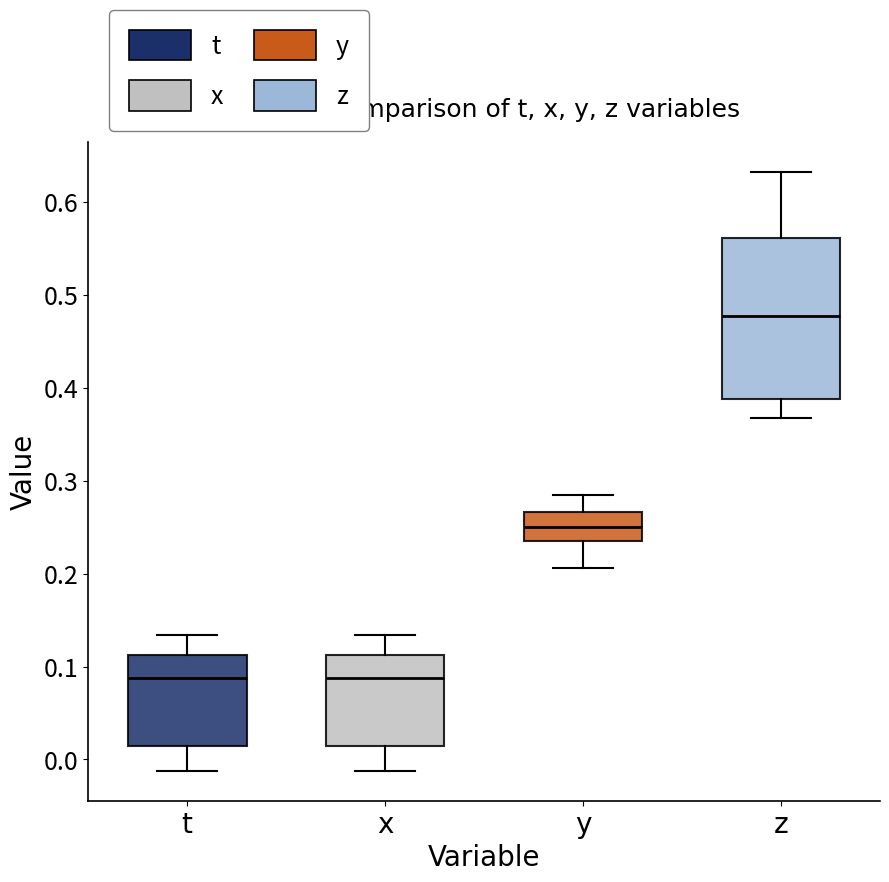

Reading left to right, transcribe this box plot: for each box, give where its median line is, the range the box spans, and where its two whiskers end, as read against the y-axis. The values are not printed on the chart, so give them approximately, as read against the axis.

t: median 0.09, box 0.01 to 0.11, whiskers -0.01 to 0.13
x: median 0.09, box 0.01 to 0.11, whiskers -0.01 to 0.13
y: median 0.25, box 0.23 to 0.27, whiskers 0.21 to 0.29
z: median 0.48, box 0.39 to 0.56, whiskers 0.37 to 0.63